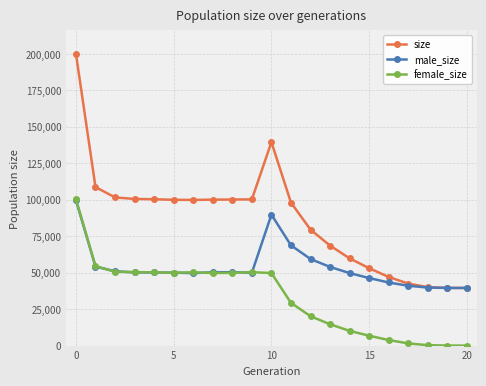

True or false: female_size and size cross at least once.

False